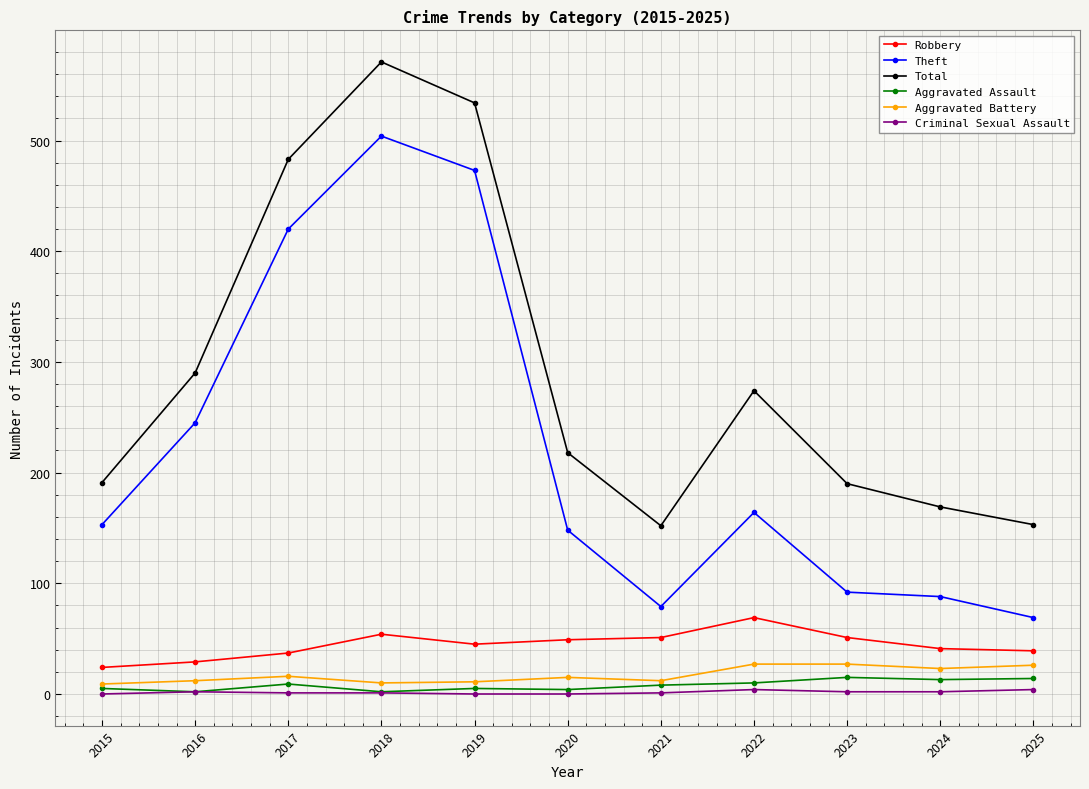

Is it true that Total equals 226 at 2024?

False